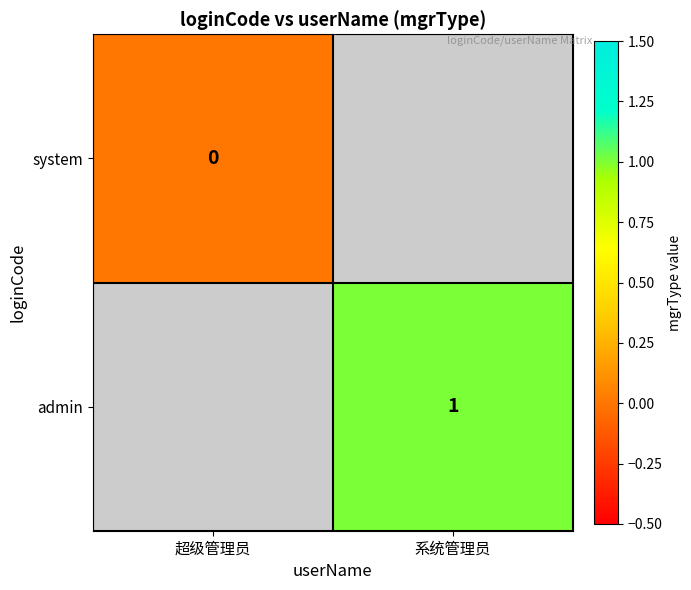

Is the value of admin at 系统管理员 greater than the value of system at 超级管理员?

Yes